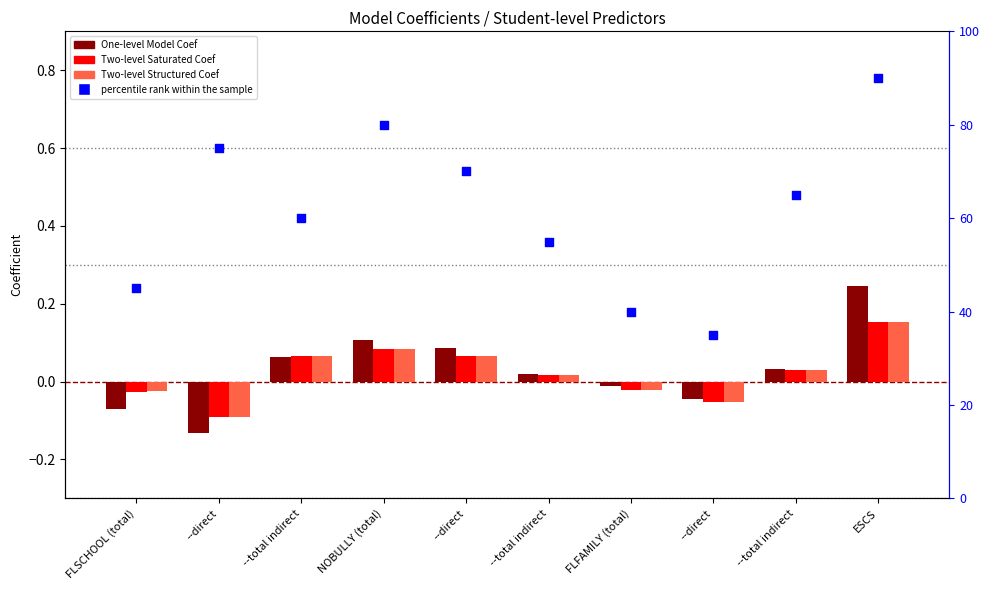

Which series contains the lowest Y value?

One-level Model Coef